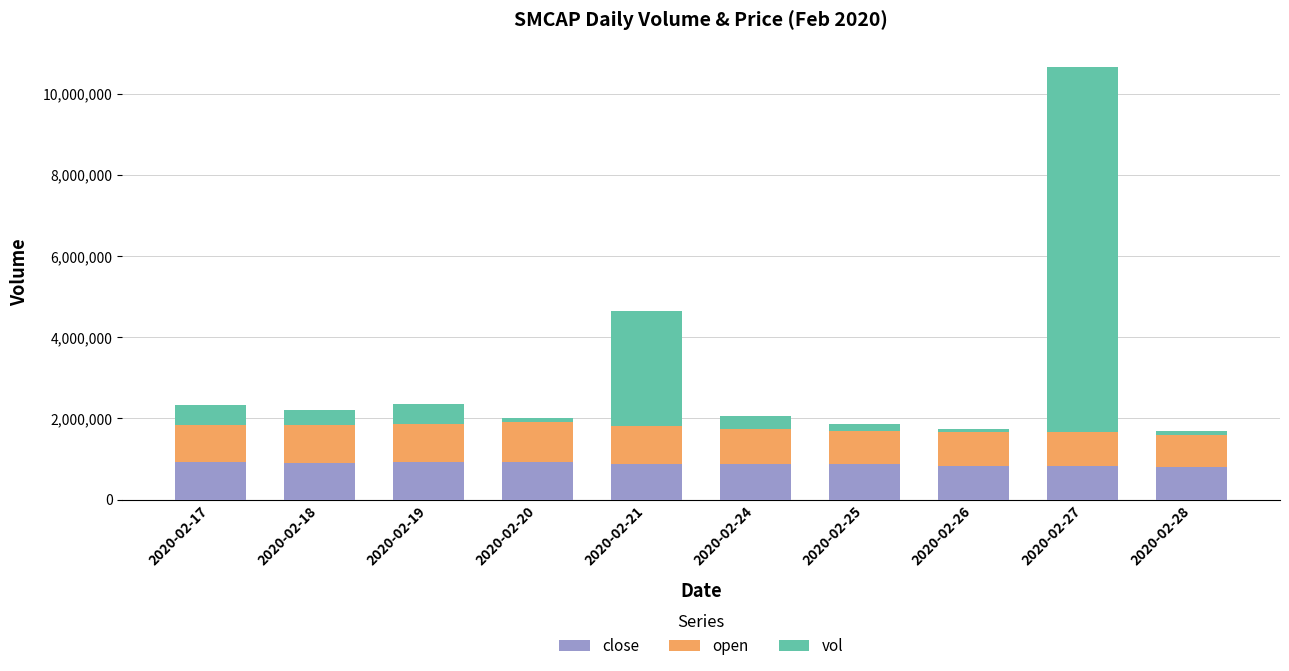

The value of close at 2020-02-21 is 866666.7. True or false?

True